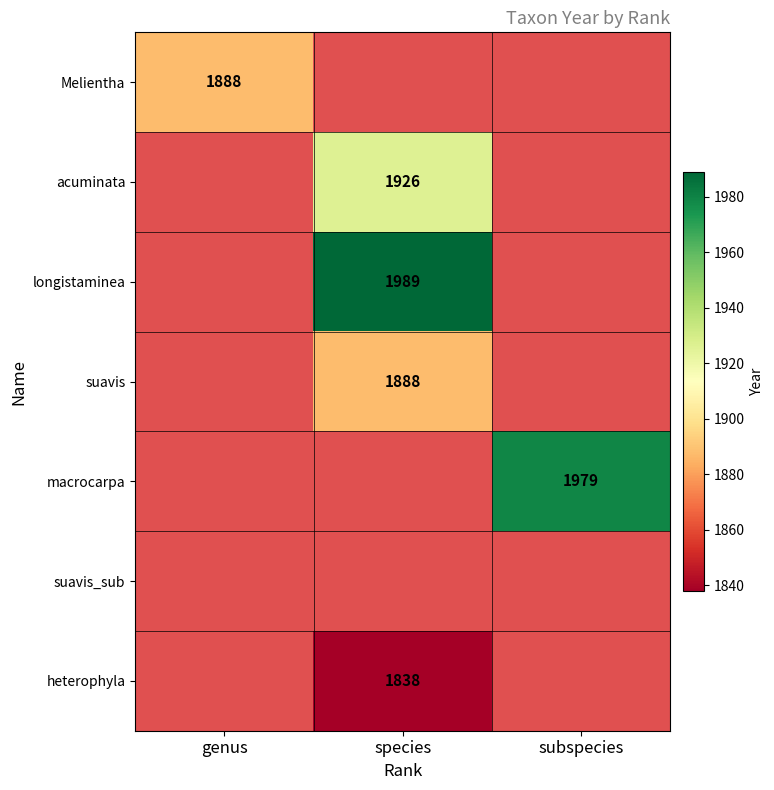

At how many categories does at least one series exceed 1950?

2